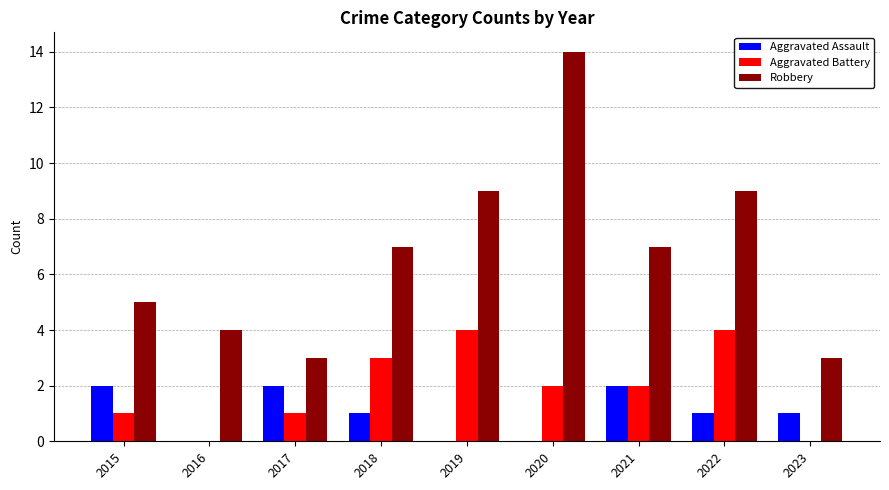

What is the average value of the Aggravated Battery series?

2